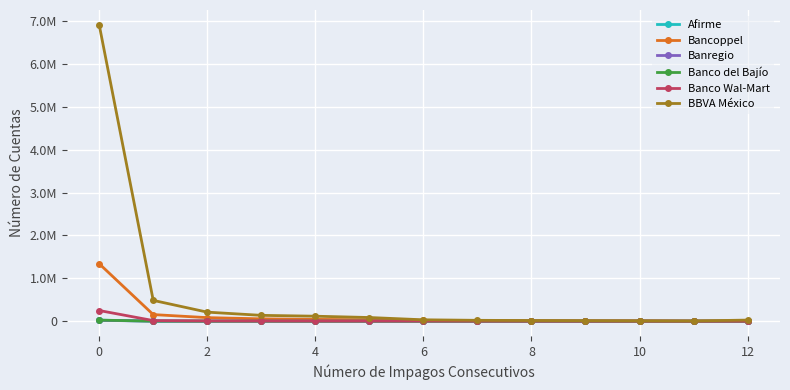

How many values in the Afirme series are below 131?

6